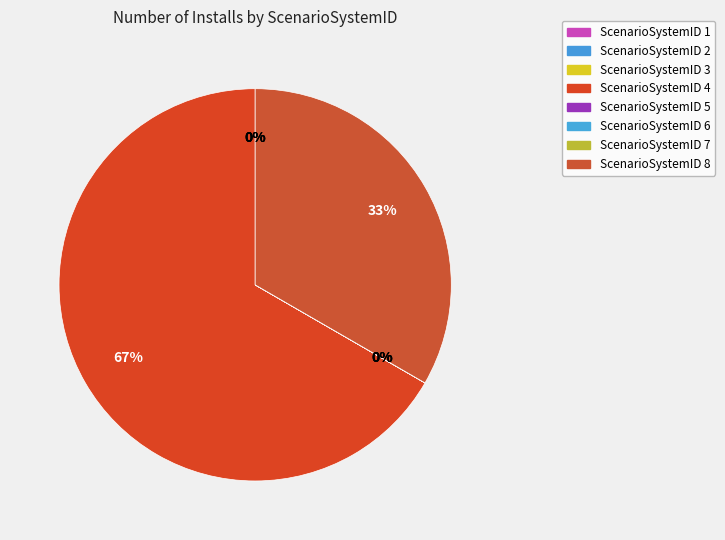

Which category has the biggest portion of the pie?

ScenarioSystemID 4